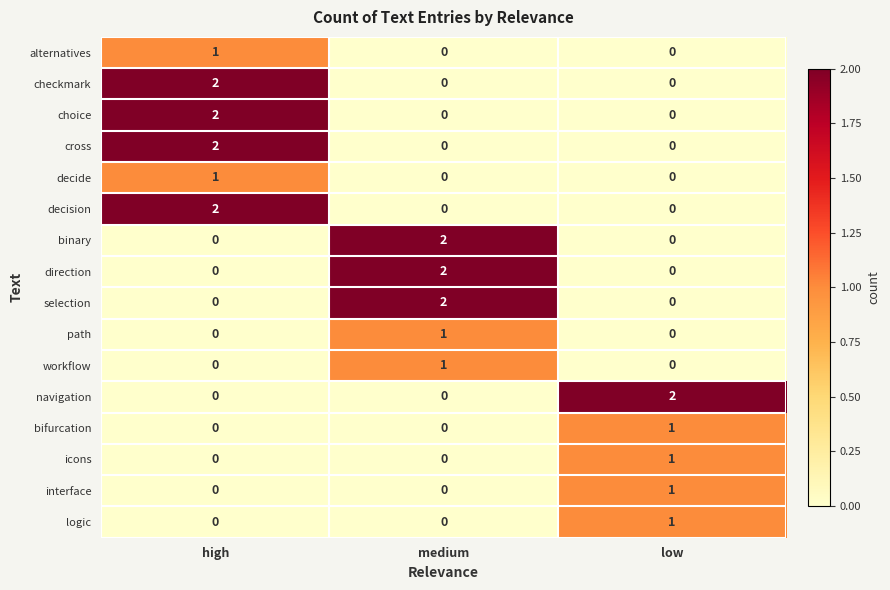

Is it true that navigation equals 2 at low?

True